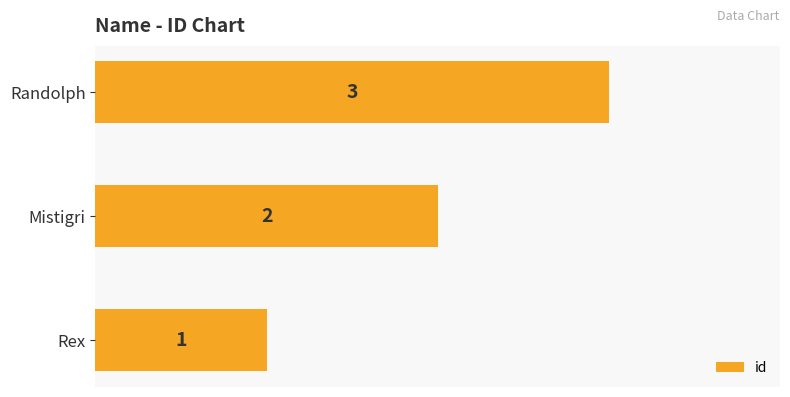

What is the change in value from Rex to Randolph?

+2